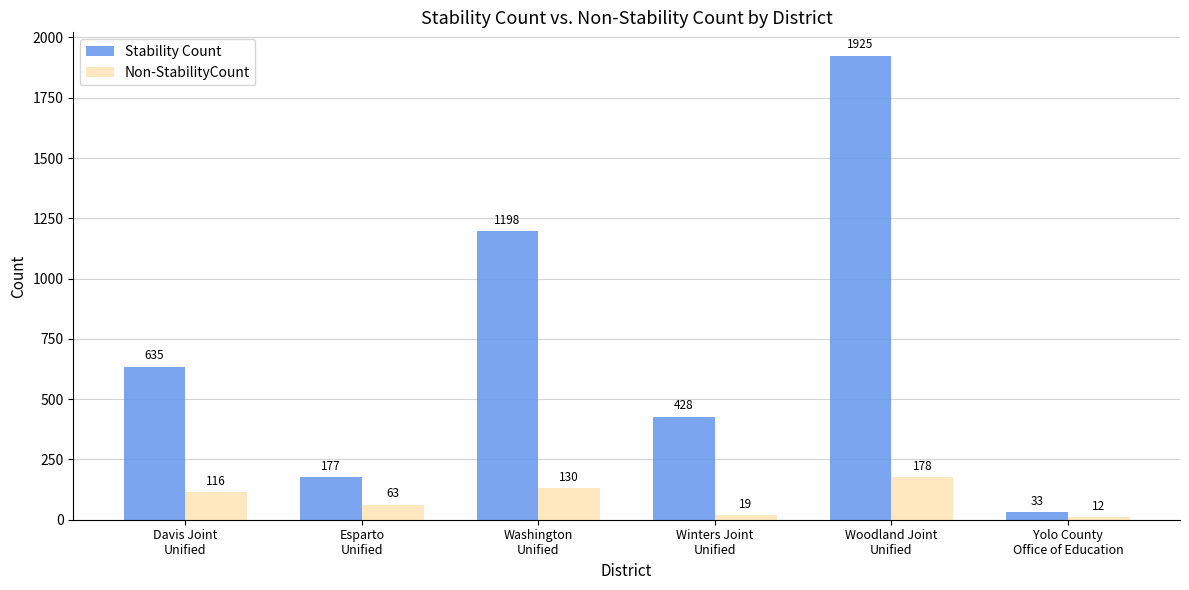

At which label is Stability Count closest to 979?

Washington
Unified